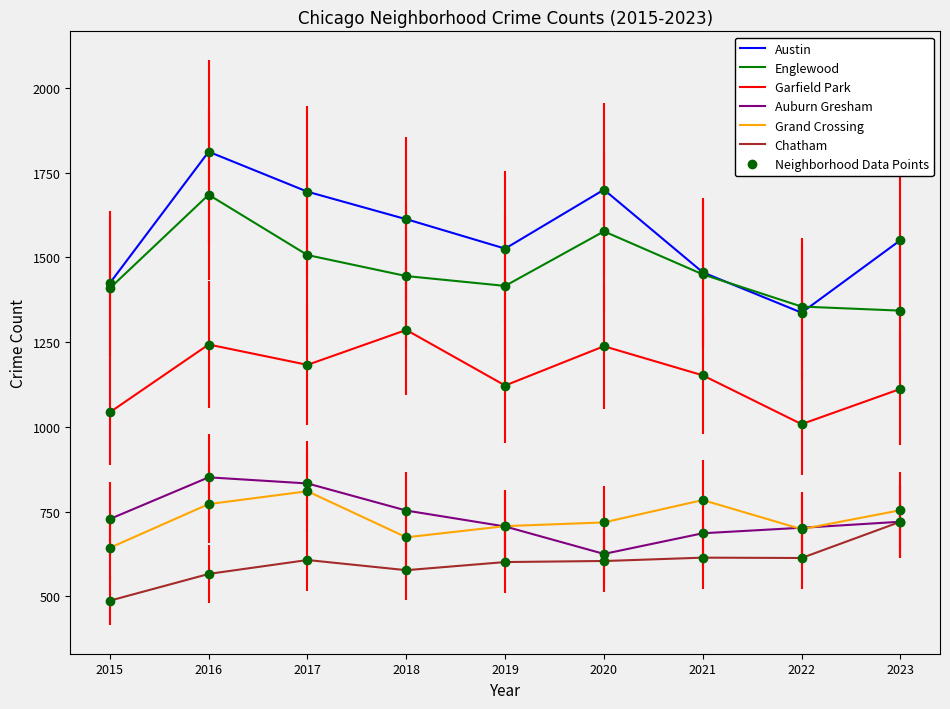

At which category does Austin reach its first local valley?

2019